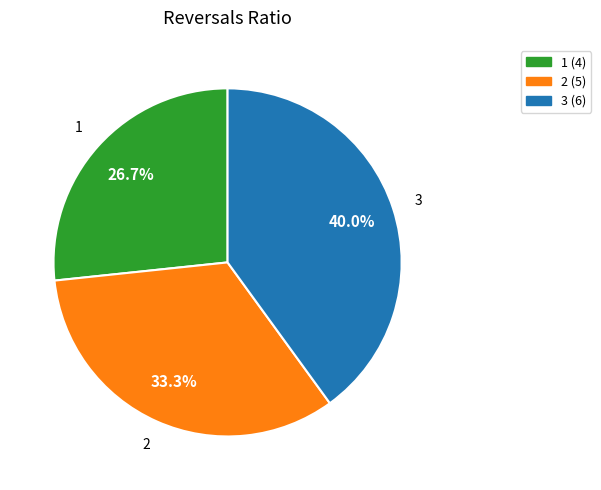

Does 1 represent more than half of the total?

No